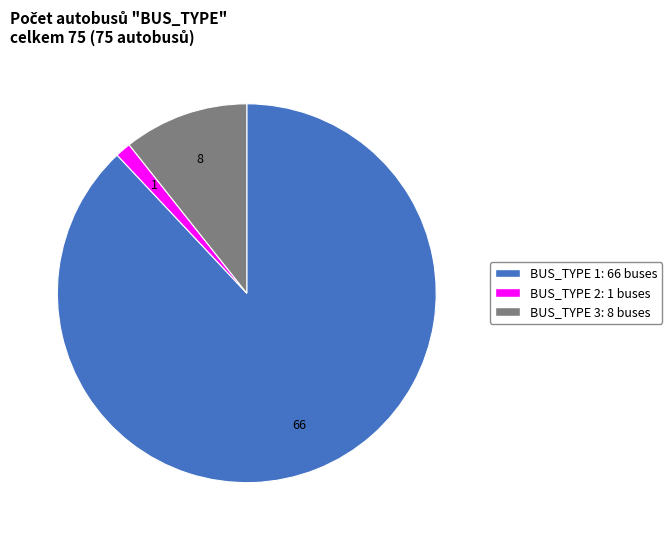

What is the majority slice?

BUS_TYPE 1